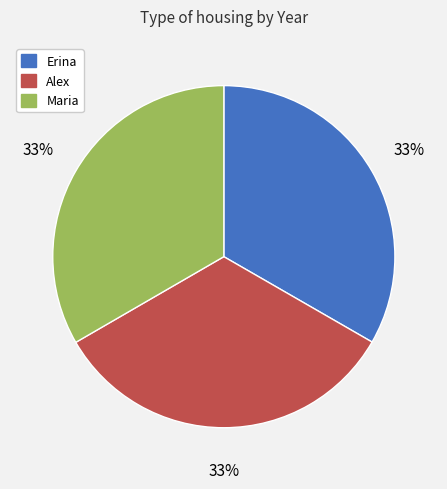

Does any single category account for the majority?

No